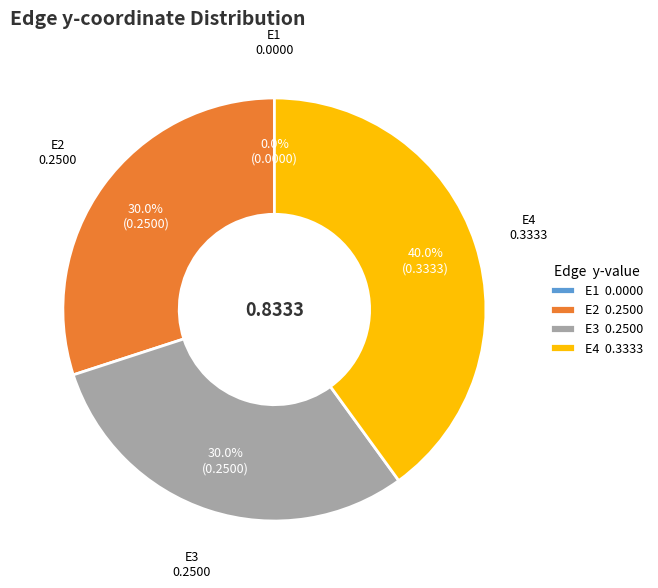

To the nearest percent, what portion does E4 represent?

40%